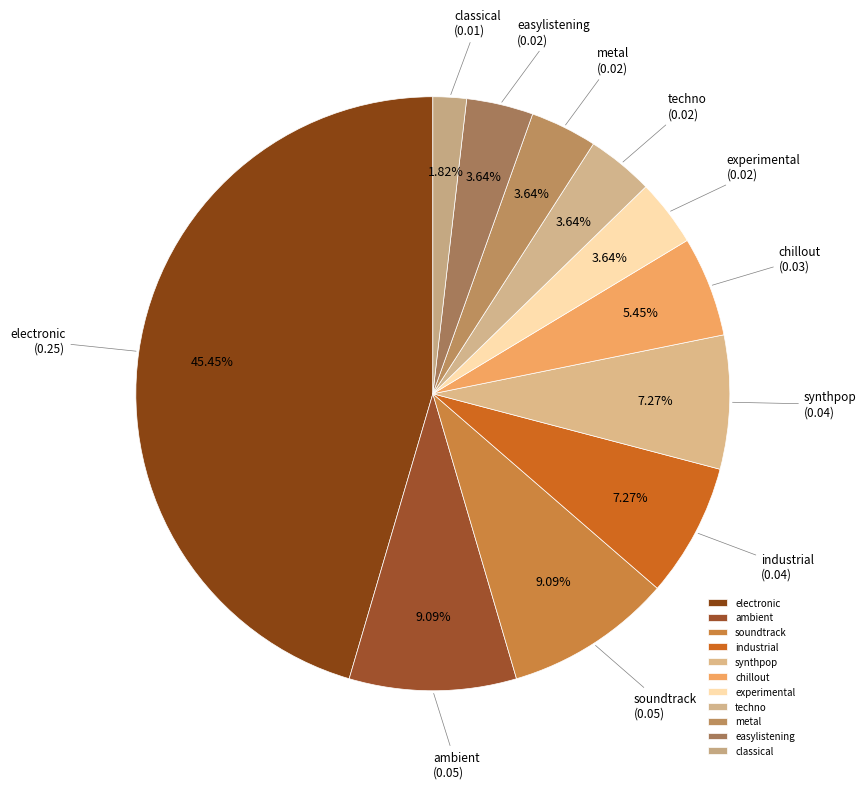

Count the number of slices in the pie.

11